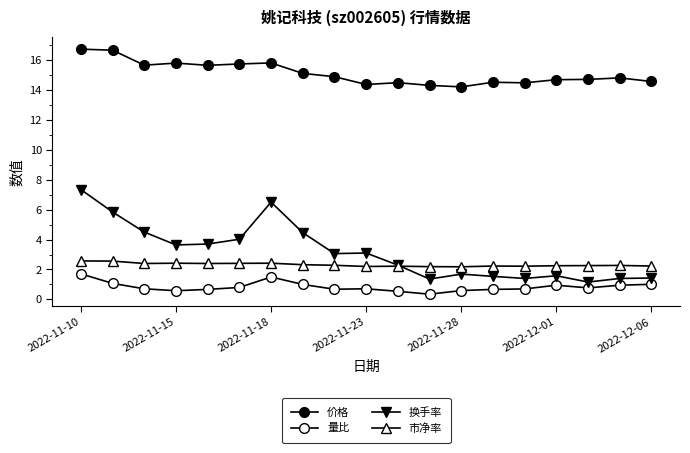

At how many categories does at least one series exceed 6?

19